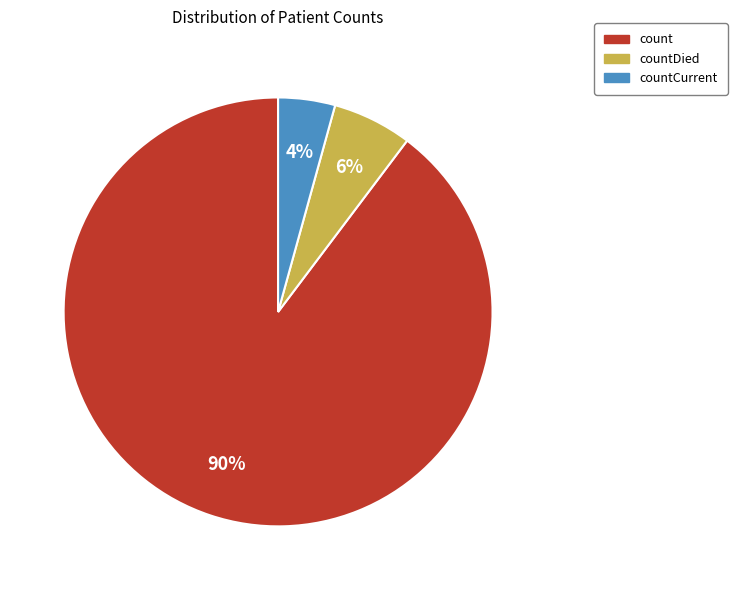

To the nearest percent, what percentage of the pie is count?

90%